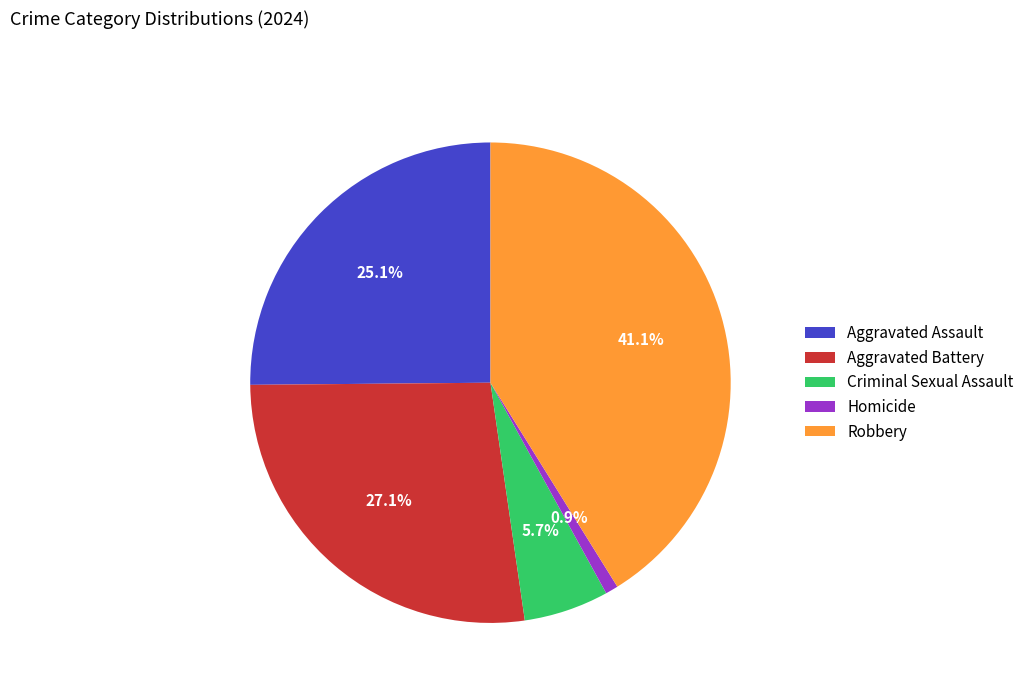

Is there a majority slice in this chart?

No